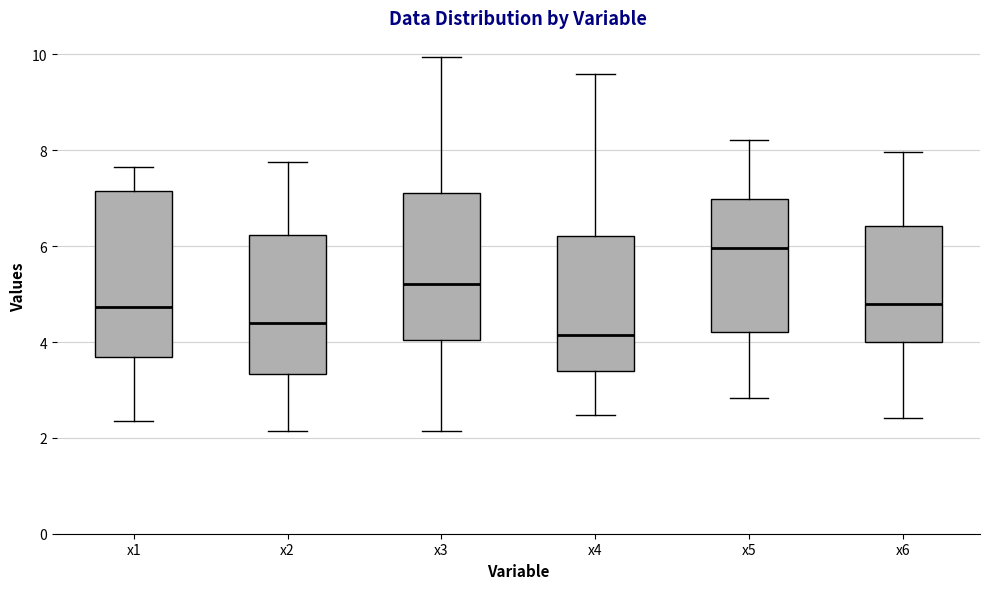

Reading left to right, transcribe this box plot: for each box, give where its median line is, the range the box spans, and where its two whiskers end, as read against the y-axis. The values are not printed on the chart, so give them approximately, as read against the axis.

x1: median 4.8, box 3.6 to 7.2, whiskers 2.4 to 7.6
x2: median 4.4, box 3.4 to 6.2, whiskers 2.2 to 7.8
x3: median 5.2, box 4.0 to 7.0, whiskers 2.2 to 10.0
x4: median 4.2, box 3.4 to 6.2, whiskers 2.4 to 9.6
x5: median 6.0, box 4.2 to 7.0, whiskers 2.8 to 8.2
x6: median 4.8, box 4.0 to 6.4, whiskers 2.4 to 8.0